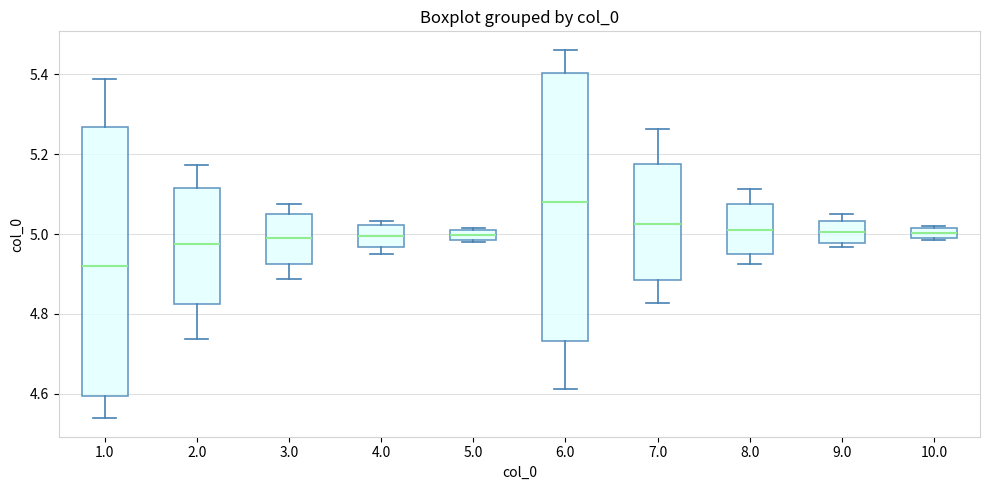

Where does the median line of the box at x = 8.0 sit on the y-axis? The values are not printed on the chart, so give them approximately, as read against the axis.

5.02